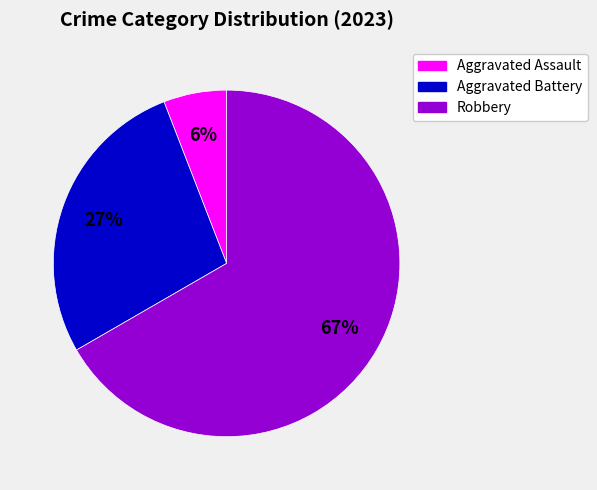

Approximately how many times larger is the value at Aggravated Battery compared to Robbery?

0.4